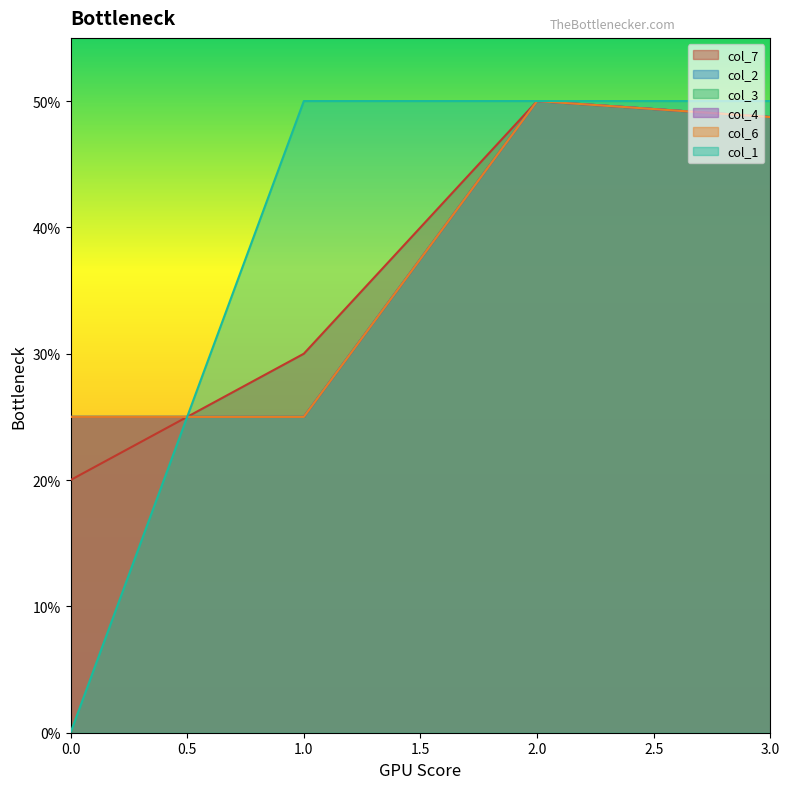

Is it true that col_7 equals 85.2 at 2.0?

False